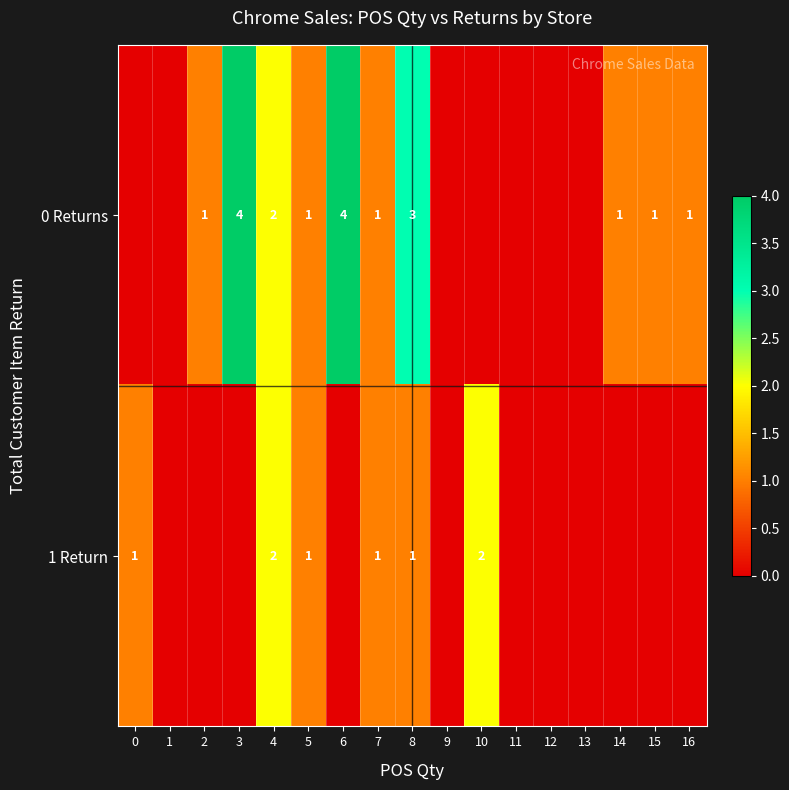

True or false: 0 Returns has a value of 0 at 4.

False